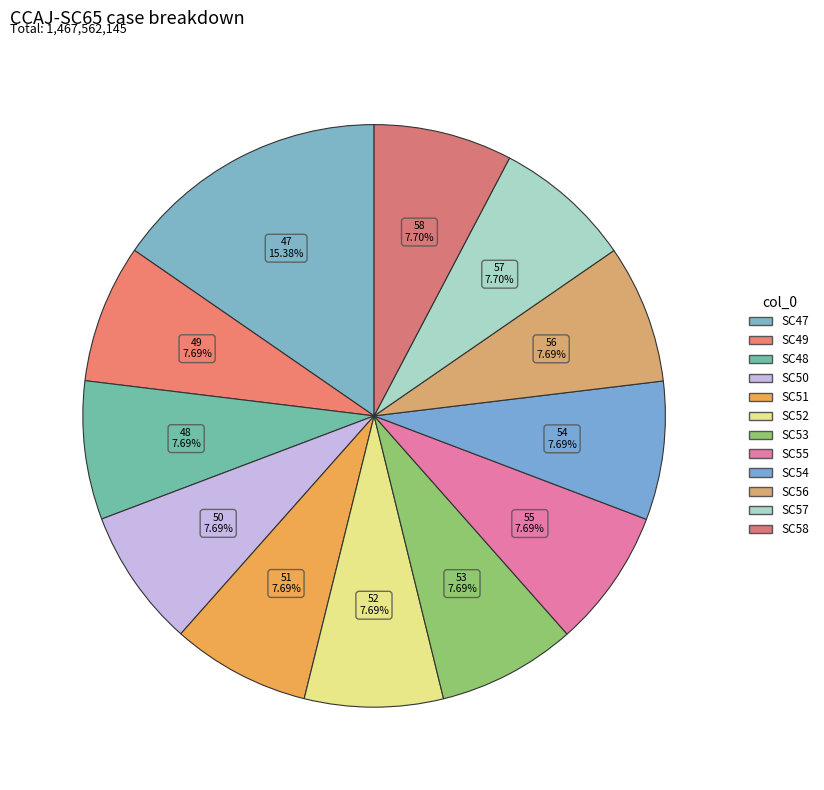

Count the number of slices in the pie.

12